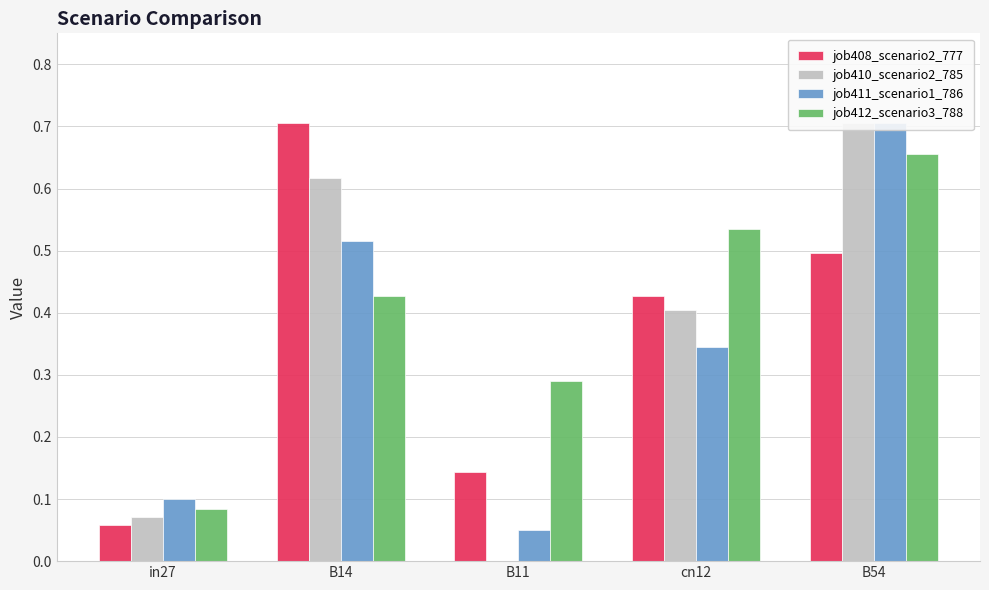

Between in27 and B11, which is larger?

B11